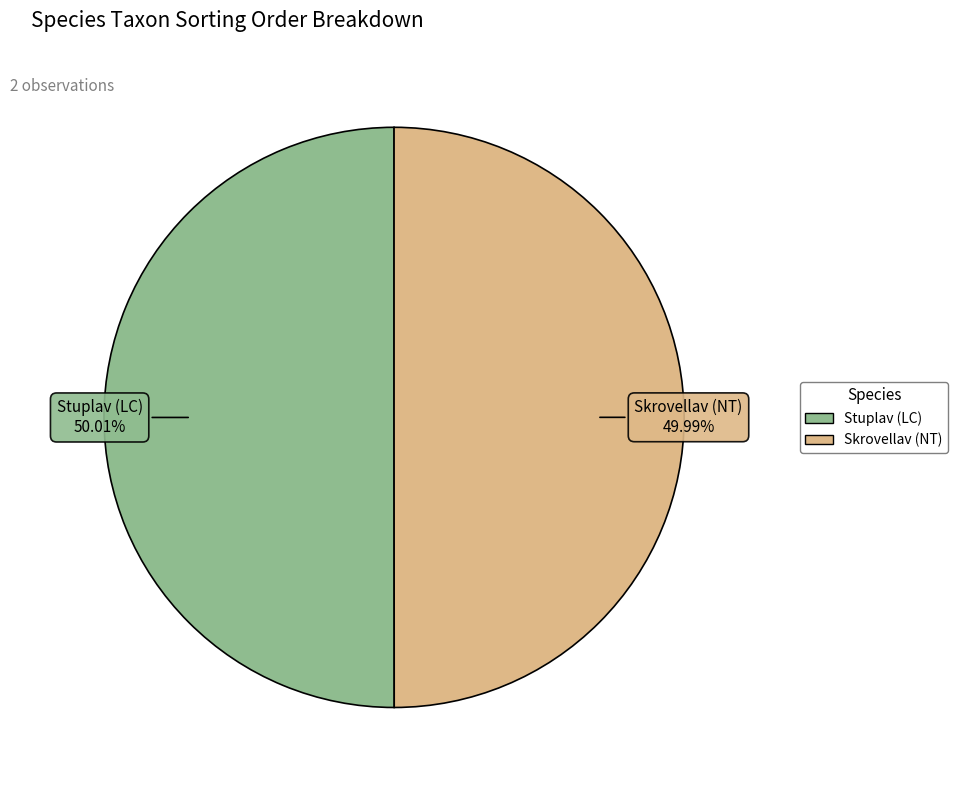

How many slices are in this pie chart?

2